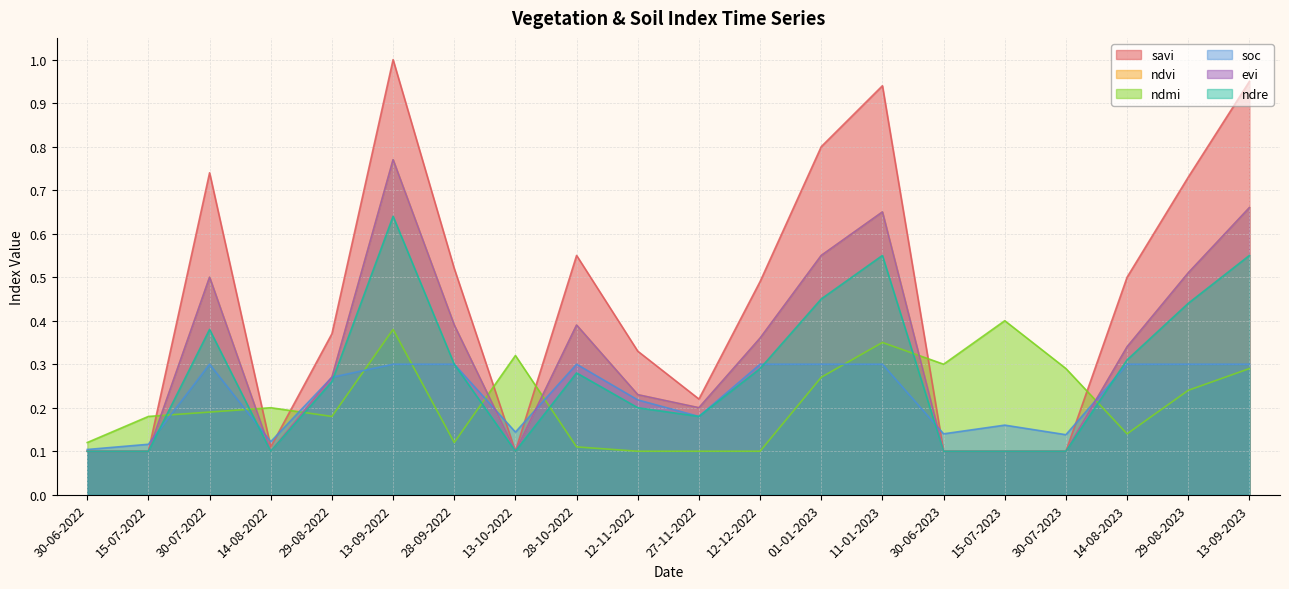

Reading left to right, extract all data points from this chart.

savi: 0.1	0.1	0.7	0.1	0.4	1.0	0.5	0.1	0.6	0.3	0.2	0.5	0.8	0.9	0.1	0.1	0.1	0.5	0.7	0.9
ndvi: 0.1	0.1	0.5	0.1	0.3	0.8	0.4	0.1	0.4	0.2	0.2	0.4	0.6	0.7	0.1	0.1	0.1	0.3	0.5	0.7
ndmi: 0.1	0.2	0.2	0.2	0.2	0.4	0.1	0.3	0.1	0.1	0.1	0.1	0.3	0.3	0.3	0.4	0.3	0.1	0.2	0.3
soc: 0.1	0.1	0.3	0.1	0.3	0.3	0.3	0.1	0.3	0.2	0.2	0.3	0.3	0.3	0.1	0.2	0.1	0.3	0.3	0.3
evi: 0.1	0.1	0.5	0.1	0.3	0.8	0.4	0.1	0.4	0.2	0.2	0.4	0.6	0.7	0.1	0.1	0.1	0.3	0.5	0.7
ndre: 0.1	0.1	0.4	0.1	0.3	0.6	0.3	0.1	0.3	0.2	0.2	0.3	0.5	0.6	0.1	0.1	0.1	0.3	0.4	0.6